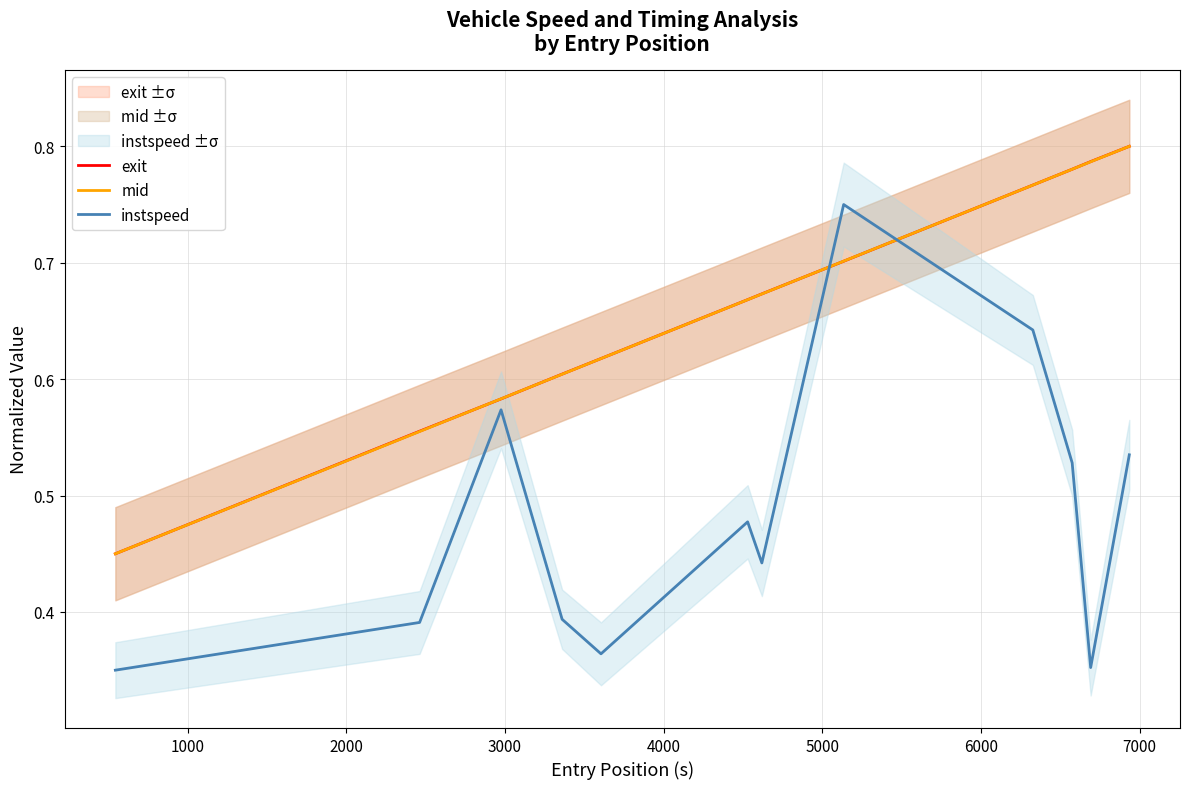

What is the average value of the exit series?

0.7